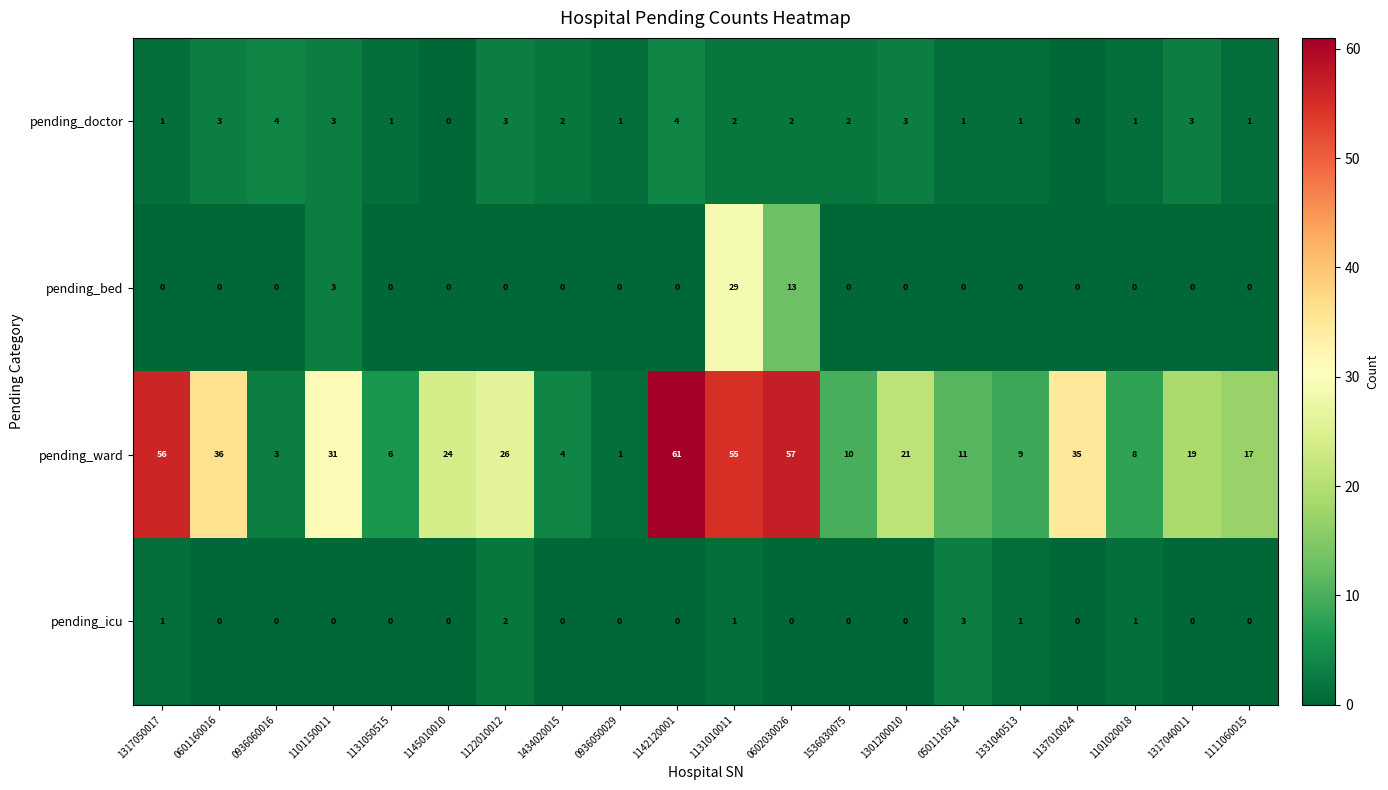

Which series has the largest total across all categories?

pending_ward